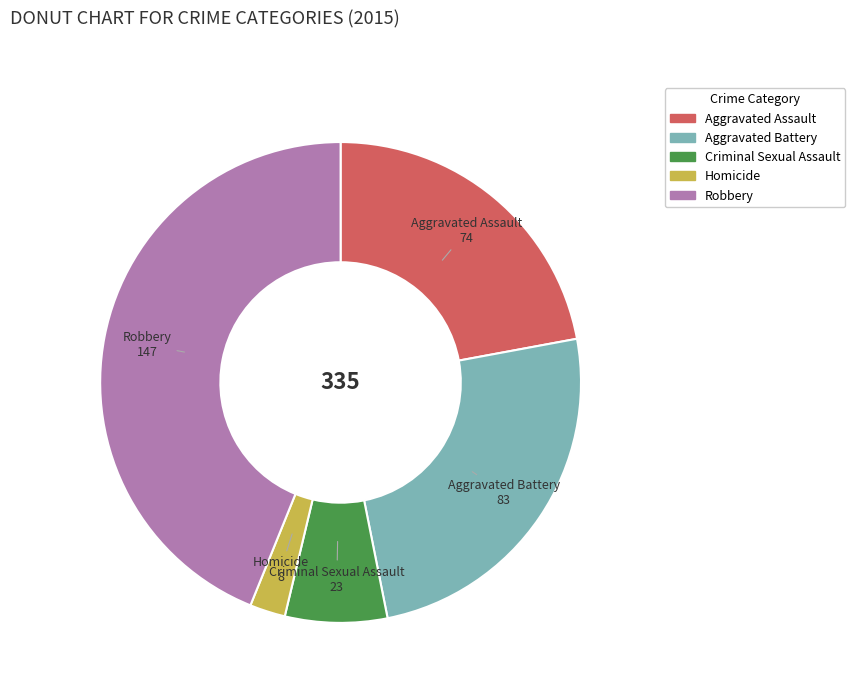

Is there a majority slice in this chart?

No